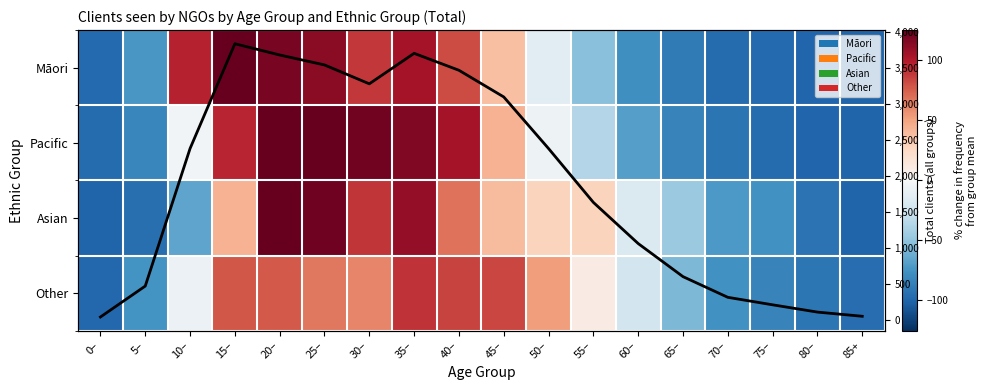

True or false: Māori has a value of 41.0 at 40–.

False